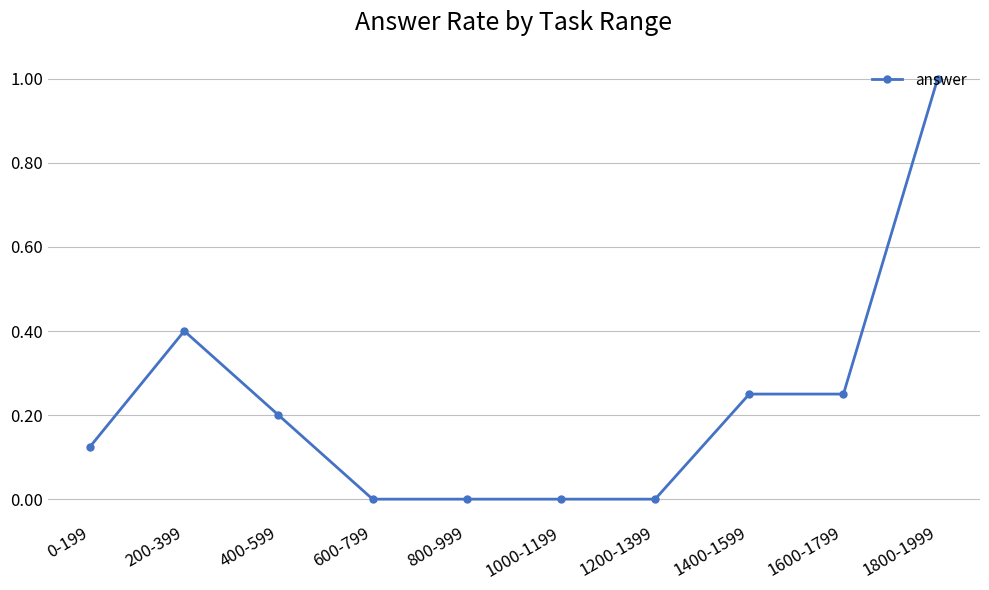

How many values are between 0 and 1?

10